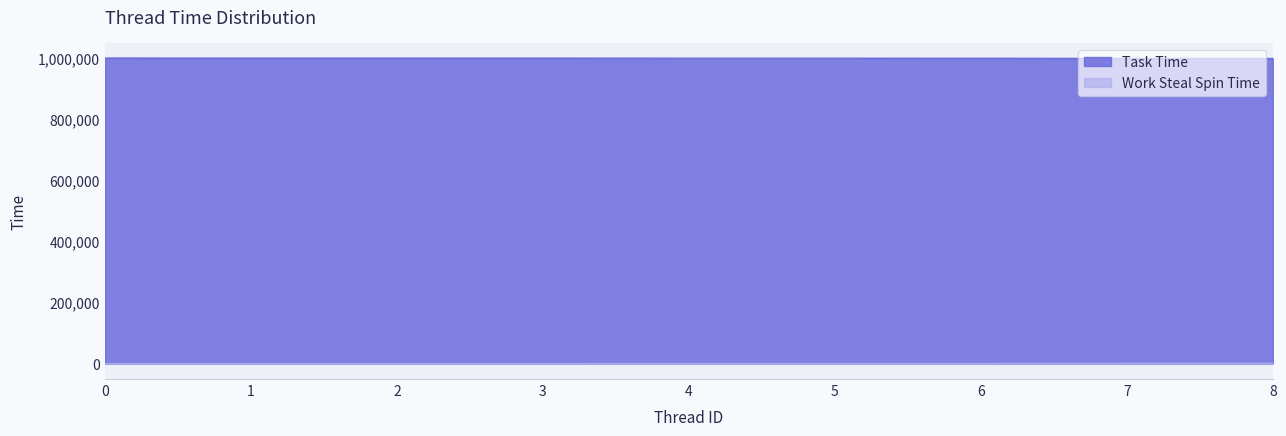

What value does the Work Steal Spin Time series have at 8, to the nearest 100?

1300